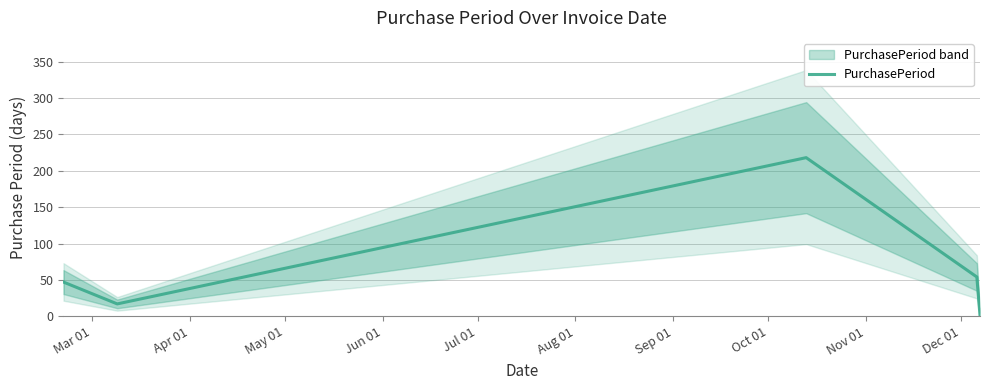

What is the value of the 3rd point from the left?

218